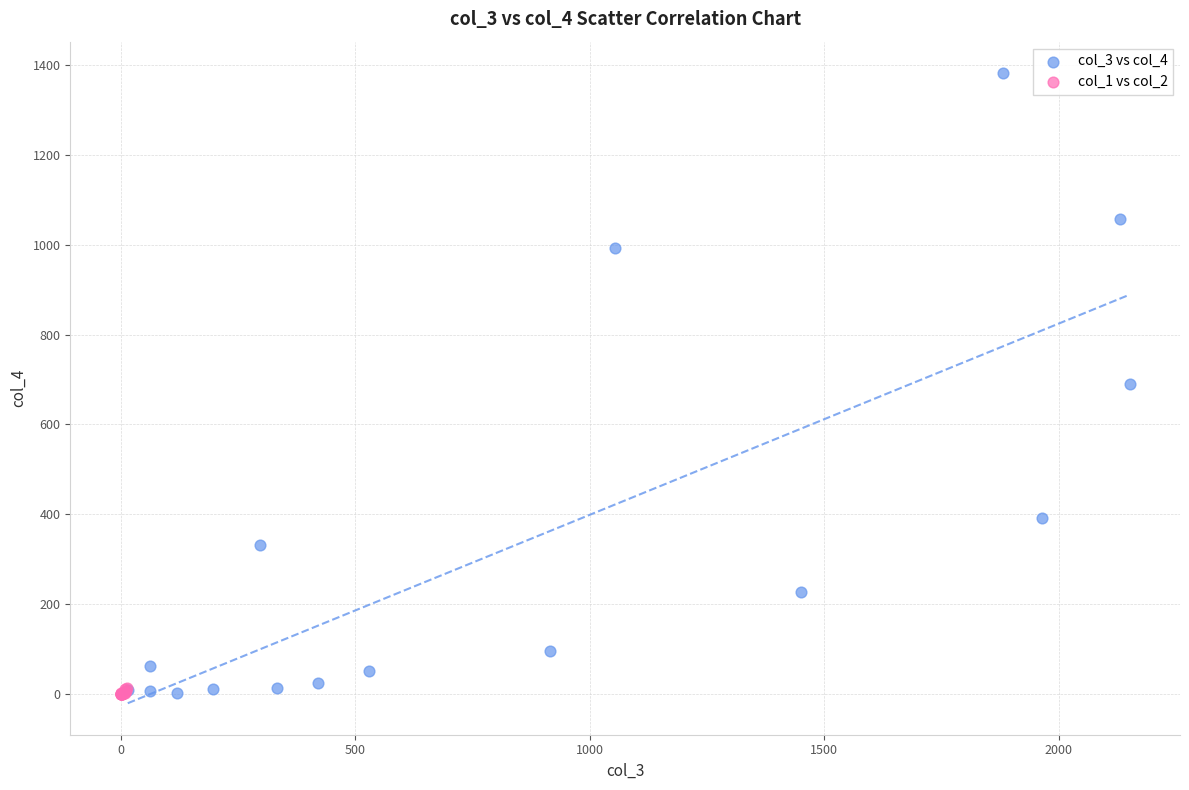

Which series has the widest spread of Y values?

col_3 vs col_4